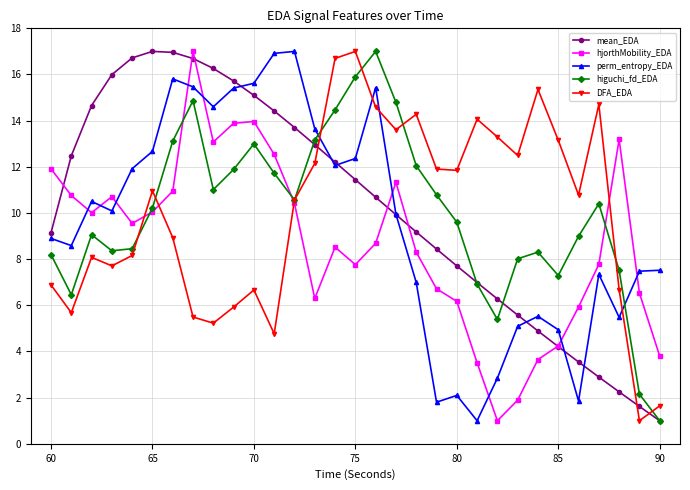

What is the sum of all hjorthMobility_EDA values?

270.1